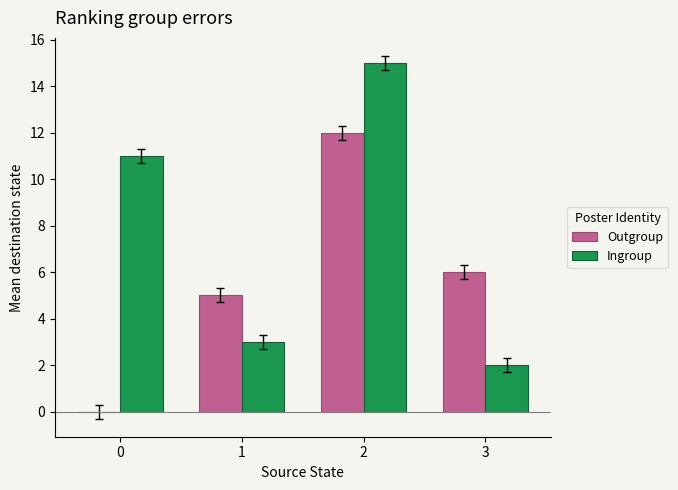

How many series are shown in this chart?

2